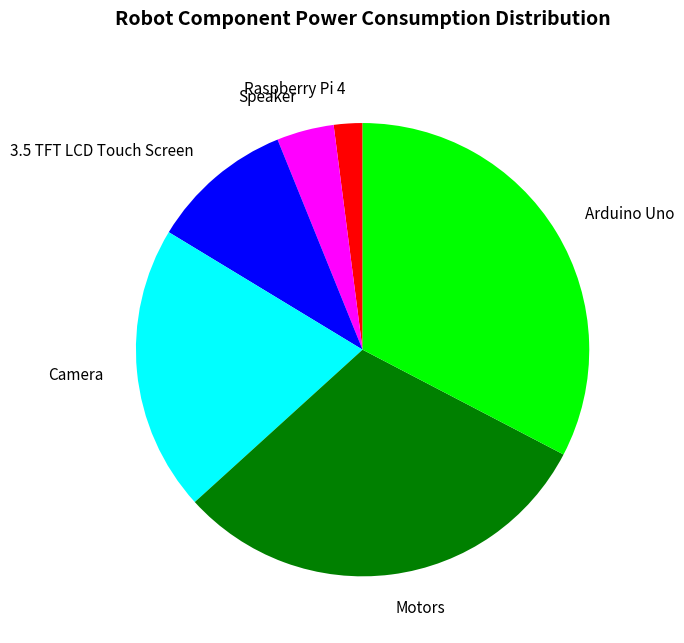

Between 3.5 TFT LCD Touch Screen and Motors, which is larger?

Motors